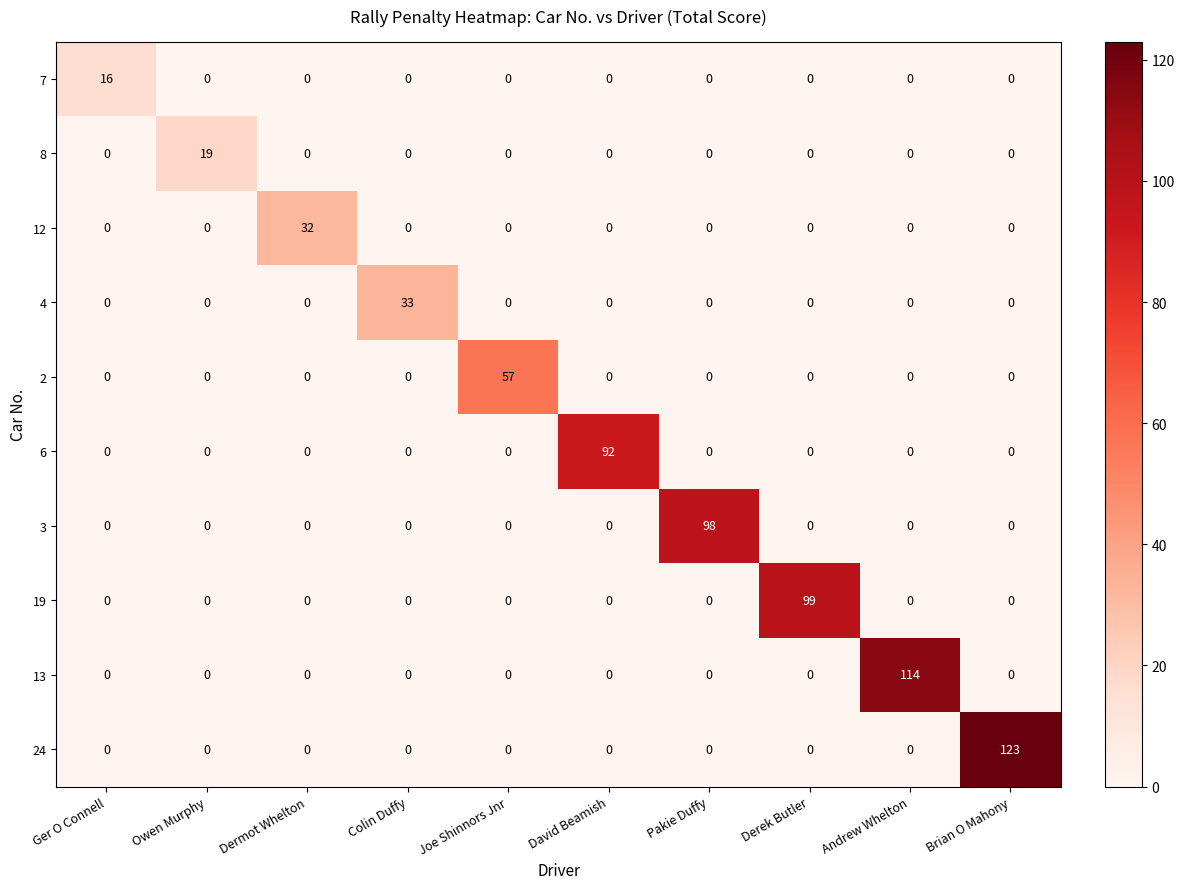

Which category has the highest value across all series?

Brian O Mahony